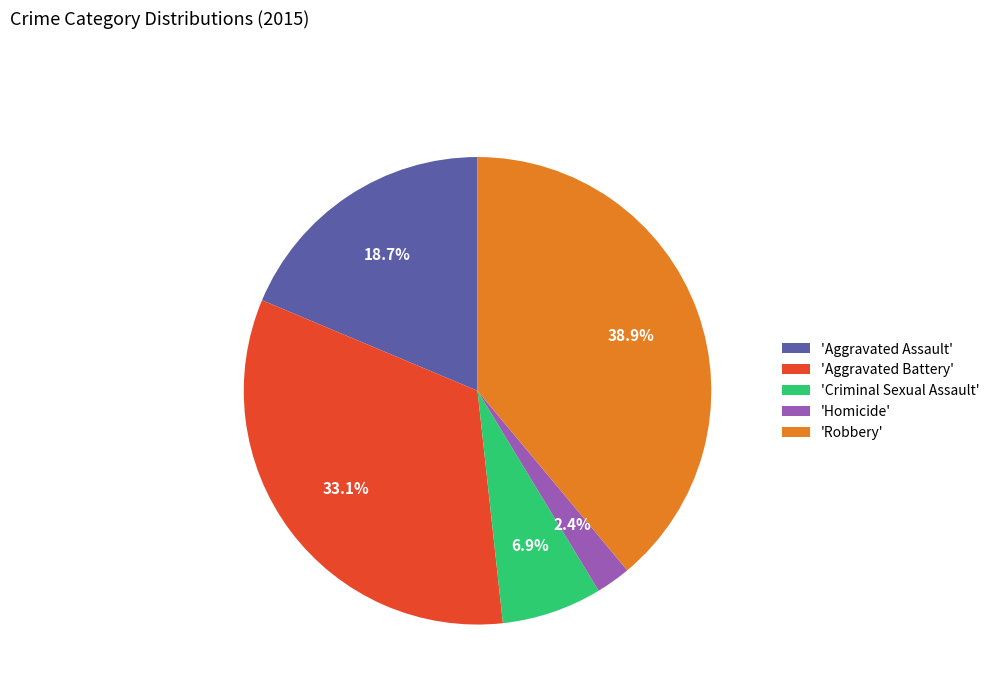

Which has a higher value, 'Criminal Sexual Assault' or 'Aggravated Battery'?

'Aggravated Battery'